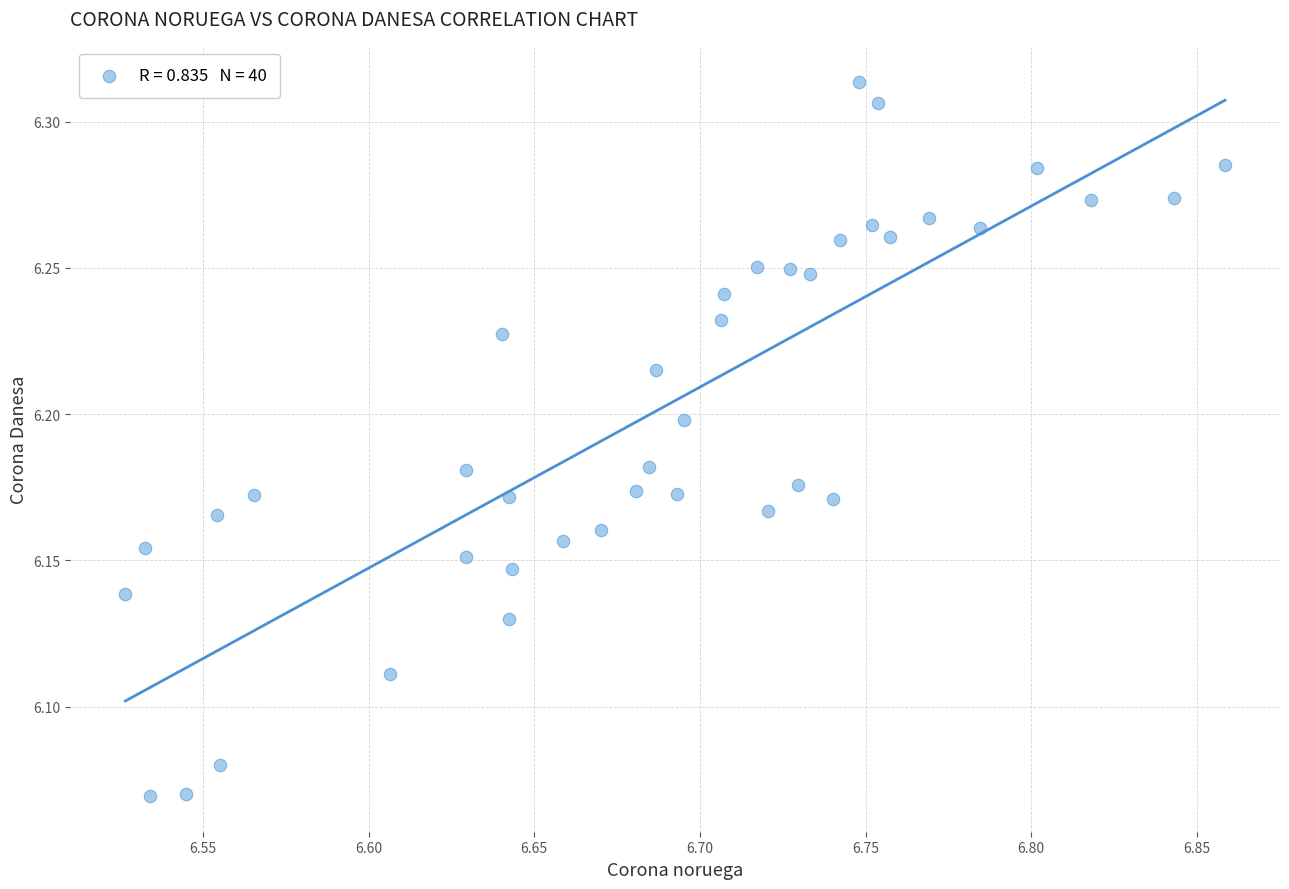

What is the range of X values (max minus min)?

0.3